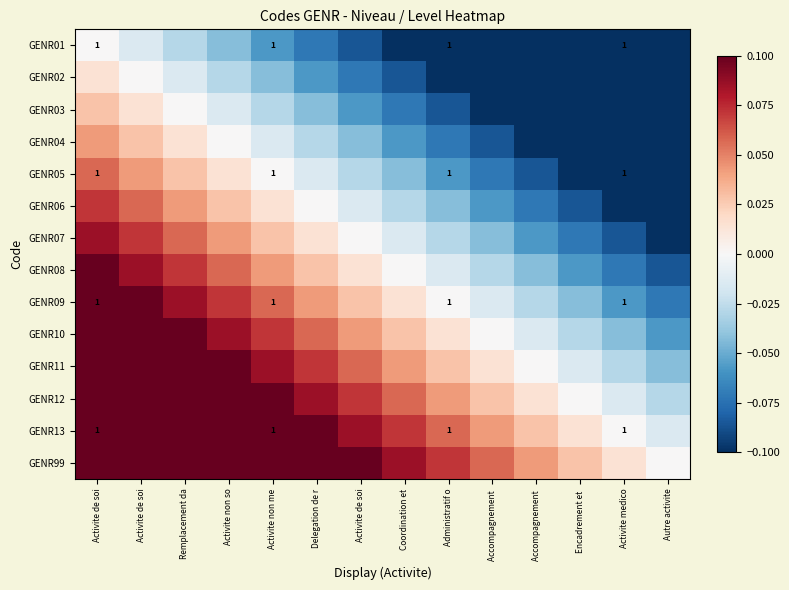

At which label does GENR11 reach its peak?

Activite de soi